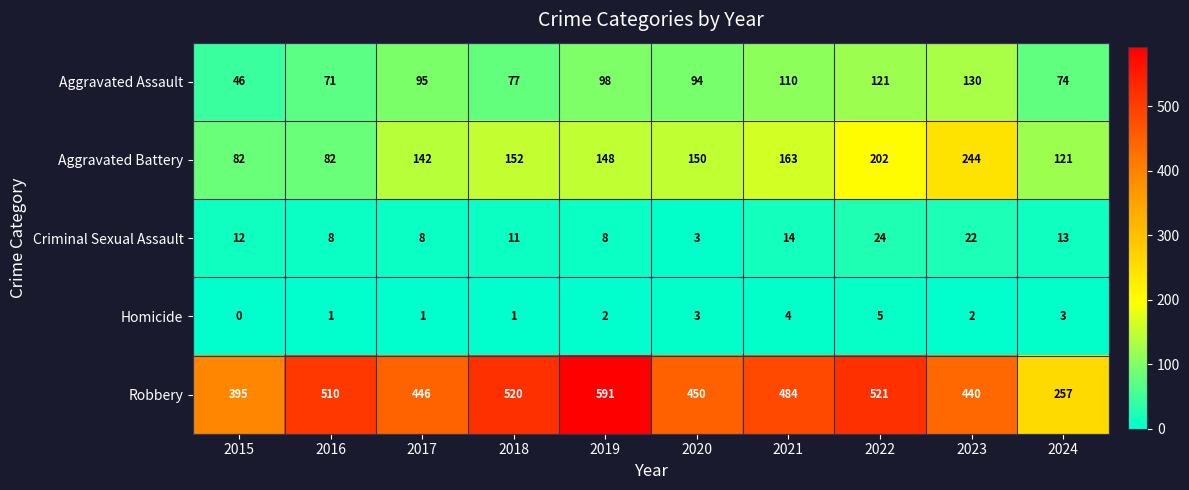

What is the approximate value of Aggravated Assault at 2016, to the nearest 10?

70